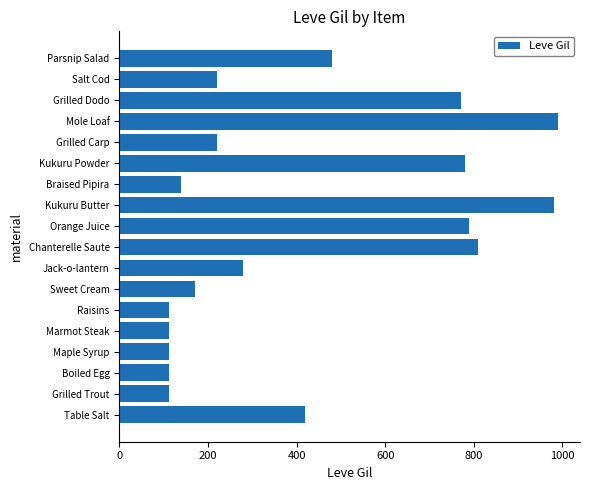

What is the difference between the maximum and second lowest values?

878